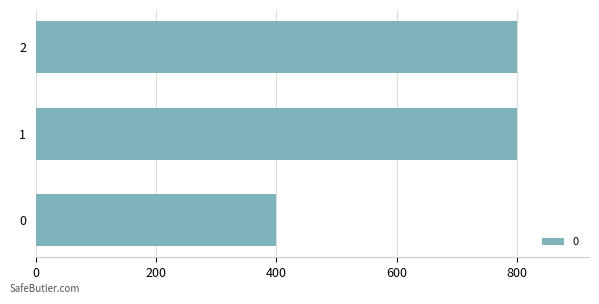

Are the bars horizontal?

Yes